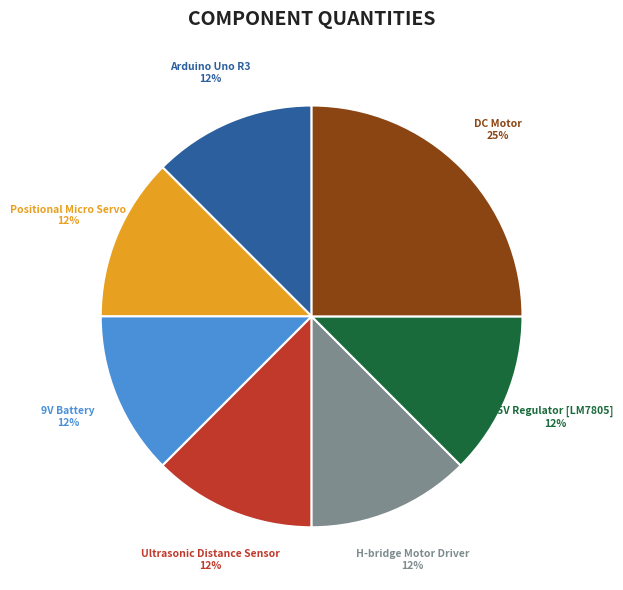

To the nearest percent, what is the average slice percentage?

14%